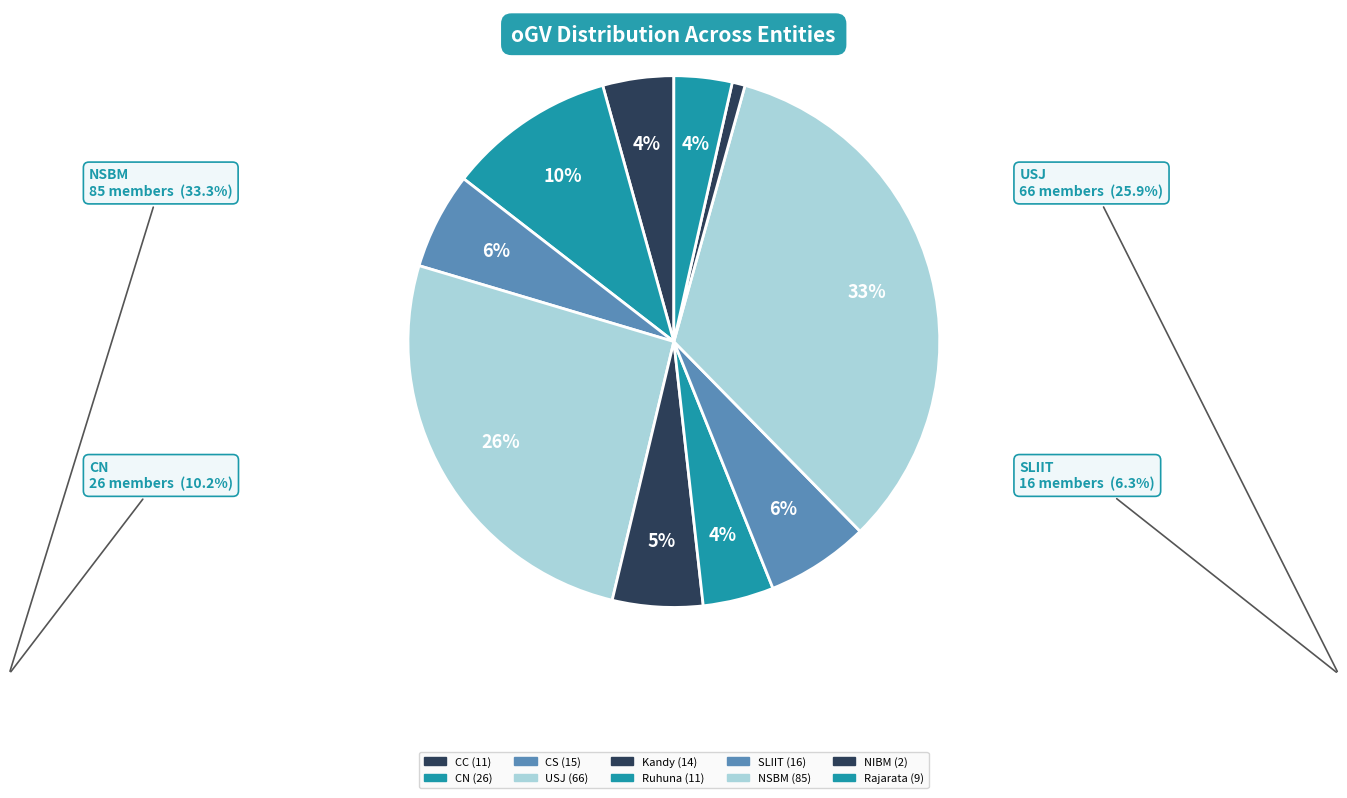

Count the number of slices in the pie.

10